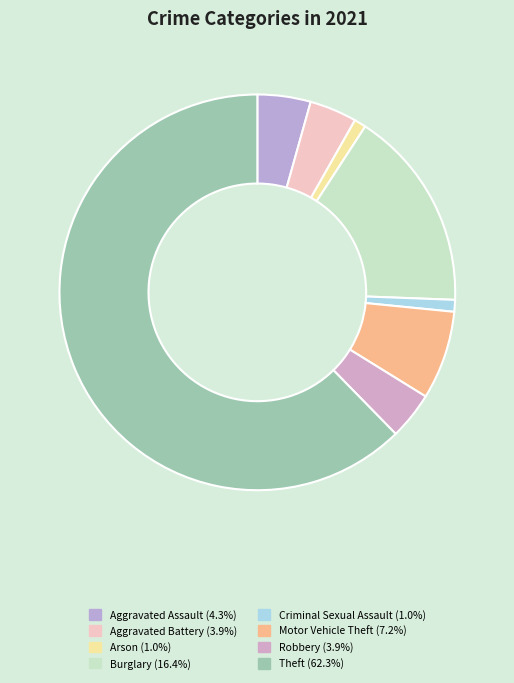

To the nearest percent, what is the average slice percentage?

12%